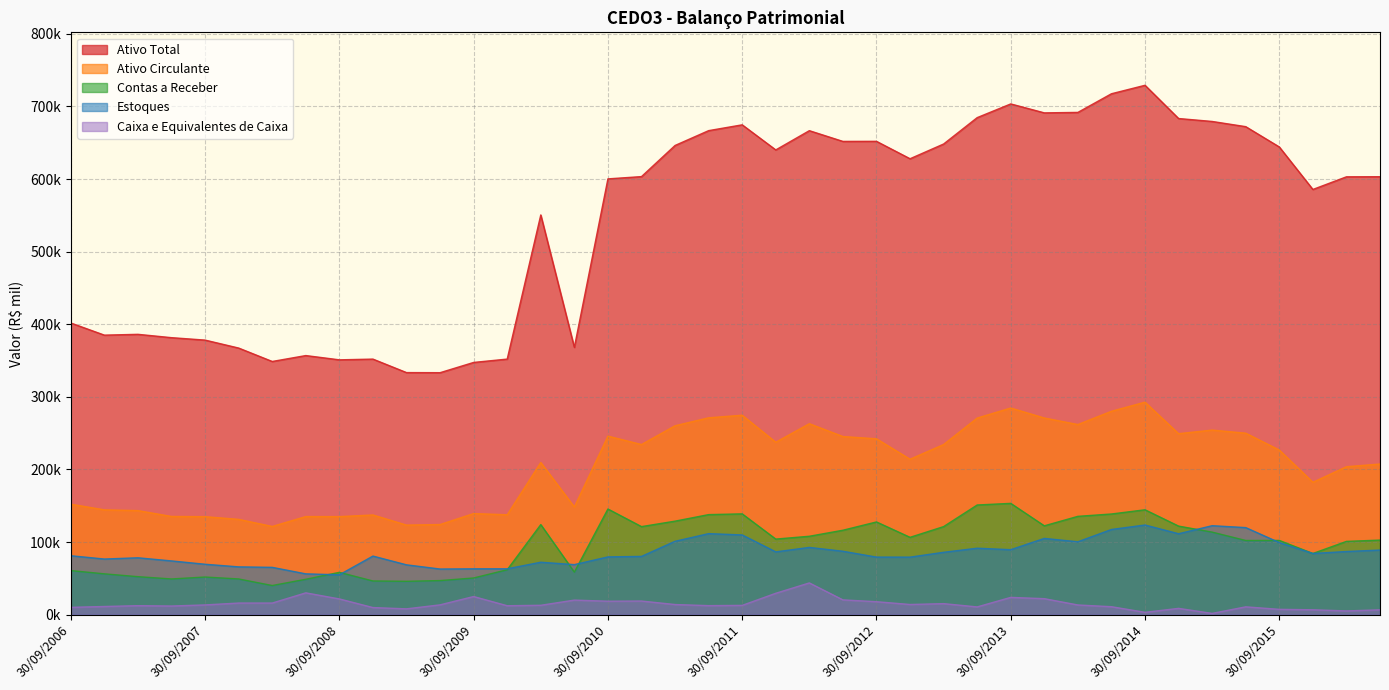

Reading right to left, list all the values displayed in this chart.

Ativo Total: 30/06/2016=603237.0	31/03/2016=603107.0	31/12/2015=585697.0	30/09/2015=644223.0	30/06/2015=672186.0	31/03/2015=679340.0	31/12/2014=683384.0	30/09/2014=729168.0	30/06/2014=717505.0	31/03/2014=691813.0	31/12/2013=691175.0	30/09/2013=703495.0	30/06/2013=684624.0	31/03/2013=648287.0	31/12/2012=627992.0	30/09/2012=651973.0	30/06/2012=651875.0	31/03/2012=666653.0	31/12/2011=640145.0	30/09/2011=674700.0	30/06/2011=666700.0	31/03/2011=646280.0	31/12/2010=603391.0	30/09/2010=600256.0	30/06/2010=368172.0	31/03/2010=550595.0	31/12/2009=352051.0	30/09/2009=347444.0	30/06/2009=333322.0	31/03/2009=333463.0	31/12/2008=352030.0	30/09/2008=351027.0	30/06/2008=356899.0	31/03/2008=348766.0	31/12/2007=367246.0	30/09/2007=378202.0	30/06/2007=381548.0	31/03/2007=386150.0	31/12/2006=385038.0	30/09/2006=401739.0
Ativo Circulante: 30/06/2016=207507.0	31/03/2016=203796.0	31/12/2015=182354.0	30/09/2015=226781.0	30/06/2015=249987.0	31/03/2015=254256.0	31/12/2014=249297.0	30/09/2014=292720.0	30/06/2014=280164.0	31/03/2014=261904.0	31/12/2013=270906.0	30/09/2013=284658.0	30/06/2013=270816.0	31/03/2013=234354.0	31/12/2012=214131.0	30/09/2012=242259.0	30/06/2012=245376.0	31/03/2012=263049.0	31/12/2011=237502.0	30/09/2011=274731.0	30/06/2011=271174.0	31/03/2011=260219.0	31/12/2010=234349.0	30/09/2010=245960.0	30/06/2010=148326.0	31/03/2010=209607.0	31/12/2009=137632.0	30/09/2009=139286.0	30/06/2009=124173.0	31/03/2009=123396.0	31/12/2008=137343.0	30/09/2008=135054.0	30/06/2008=135154.0	31/03/2008=121533.0	31/12/2007=131292.0	30/09/2007=134991.0	30/06/2007=135298.0	31/03/2007=143354.0	31/12/2006=144406.0	30/09/2006=152180.0
Caixa e Equivalentes de Caixa: 30/06/2016=6686.0	31/03/2016=5186.0	31/12/2015=6757.0	30/09/2015=7356.0	30/06/2015=10802.0	31/03/2015=1754.0	31/12/2014=8690.0	30/09/2014=3255.0	30/06/2014=10979.0	31/03/2014=13373.0	31/12/2013=22055.0	30/09/2013=23816.0	30/06/2013=10690.0	31/03/2013=15210.0	31/12/2012=14046.0	30/09/2012=17869.0	30/06/2012=20404.0	31/03/2012=43737.0	31/12/2011=29470.0	30/09/2011=12814.0	30/06/2011=12464.0	31/03/2011=13976.0	31/12/2010=18791.0	30/09/2010=18562.0	30/06/2010=20080.0	31/03/2010=12951.0	31/12/2009=12316.0	30/09/2009=24988.0	30/06/2009=13535.0	31/03/2009=8041.0	31/12/2008=9819.0	30/09/2008=21696.0	30/06/2008=30070.0	31/03/2008=16017.0	31/12/2007=16026.0	30/09/2007=13448.0	30/06/2007=11923.0	31/03/2007=12419.0	31/12/2006=11282.0	30/09/2006=10124.0
Contas a Receber: 30/06/2016=102743.0	31/03/2016=100951.0	31/12/2015=84299.0	30/09/2015=102285.0	30/06/2015=102204.0	31/03/2015=113724.0	31/12/2014=122009.0	30/09/2014=144476.0	30/06/2014=138695.0	31/03/2014=135459.0	31/12/2013=122402.0	30/09/2013=153317.0	30/06/2013=151089.0	31/03/2013=121326.0	31/12/2012=106551.0	30/09/2012=127743.0	30/06/2012=116315.0	31/03/2012=108022.0	31/12/2011=104129.0	30/09/2011=138862.0	30/06/2011=137837.0	31/03/2011=128833.0	31/12/2010=121308.0	30/09/2010=145551.0	30/06/2010=58609.0	31/03/2010=124089.0	31/12/2009=61922.0	30/09/2009=50554.0	30/06/2009=46982.0	31/03/2009=45972.0	31/12/2008=46434.0	30/09/2008=58311.0	30/06/2008=48782.0	31/03/2008=40172.0	31/12/2007=49220.0	30/09/2007=51873.0	30/06/2007=49212.0	31/03/2007=52358.0	31/12/2006=56259.0	30/09/2006=60761.0
Estoques: 30/06/2016=89024.0	31/03/2016=86996.0	31/12/2015=84281.0	30/09/2015=99310.0	30/06/2015=119940.0	31/03/2015=122562.0	31/12/2014=111499.0	30/09/2014=123509.0	30/06/2014=117365.0	31/03/2014=100416.0	31/12/2013=105051.0	30/09/2013=89532.0	30/06/2013=91547.0	31/03/2013=85927.0	31/12/2012=79262.0	30/09/2012=79317.0	30/06/2012=87365.0	31/03/2012=92664.0	31/12/2011=86514.0	30/09/2011=109834.0	30/06/2011=111635.0	31/03/2011=101086.0	31/12/2010=80278.0	30/09/2010=79582.0	30/06/2010=68961.0	31/03/2010=72253.0	31/12/2009=63197.0	30/09/2009=63166.0	30/06/2009=62889.0	31/03/2009=68667.0	31/12/2008=80724.0	30/09/2008=54935.0	30/06/2008=56227.0	31/03/2008=65202.0	31/12/2007=65861.0	30/09/2007=69469.0	30/06/2007=74048.0	31/03/2007=78370.0	31/12/2006=76654.0	30/09/2006=81199.0